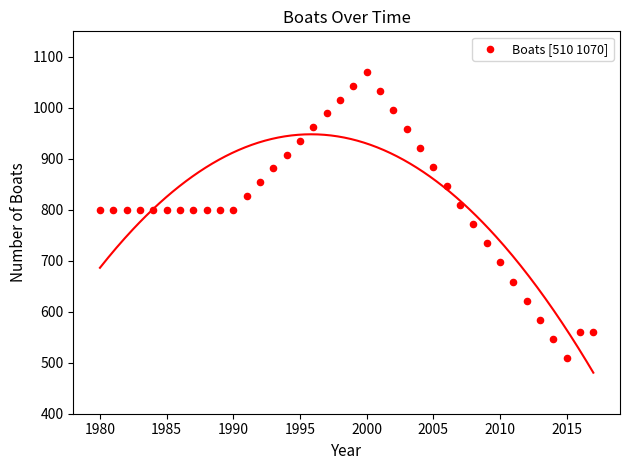

What is the range of X values (max minus min)?

37.0